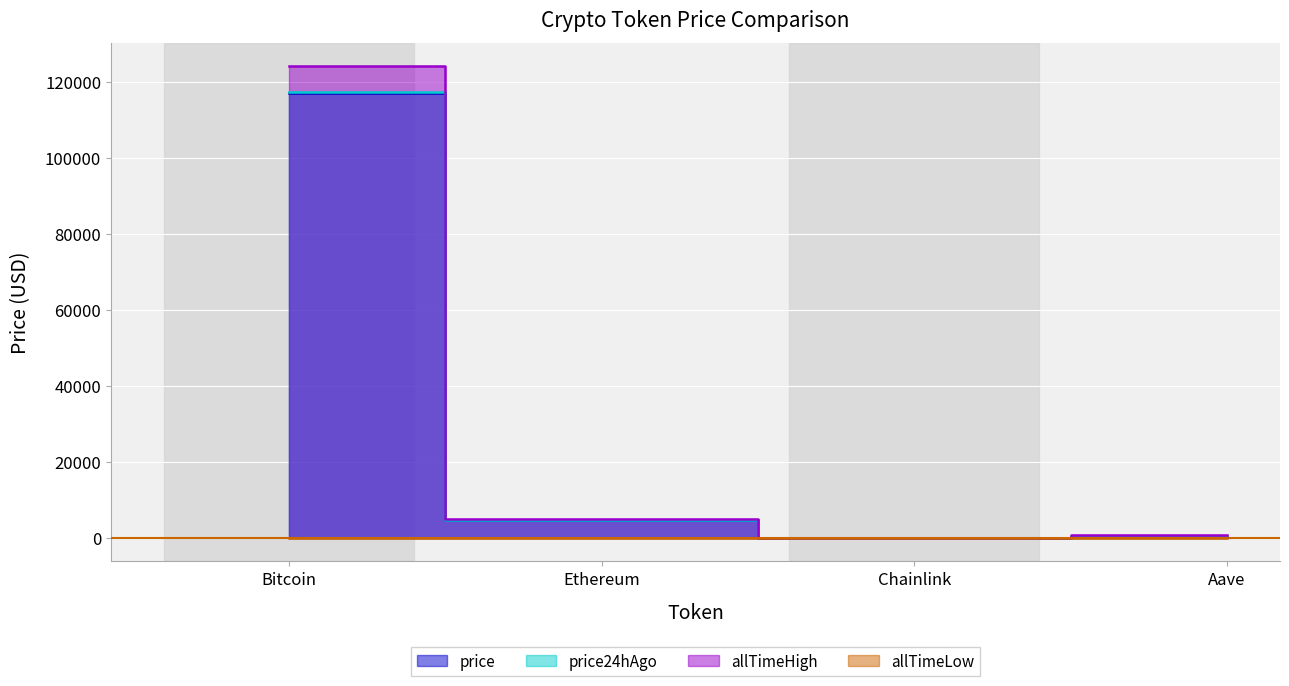

What is the greatest value displayed?

124128.0